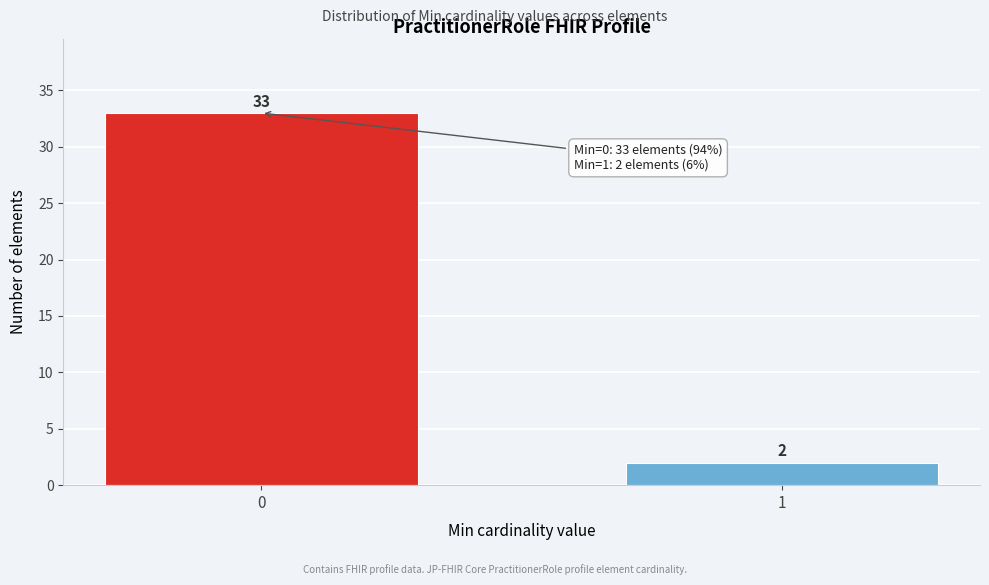

Reading right to left, what are all the values shown in this chart?

1=2	0=33